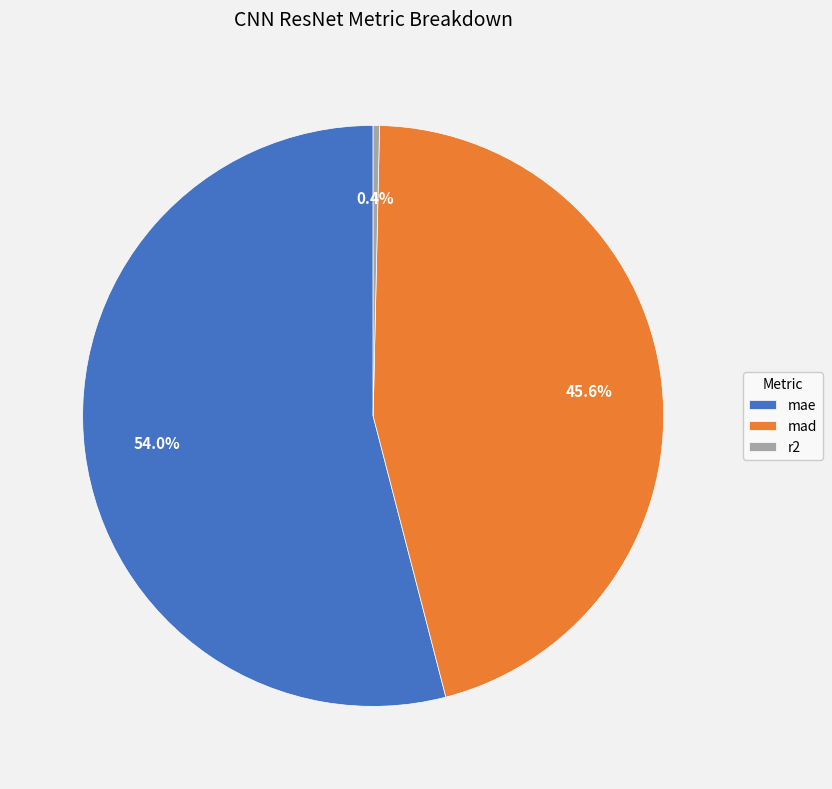

How much of the chart is everything except mad?

54.4%